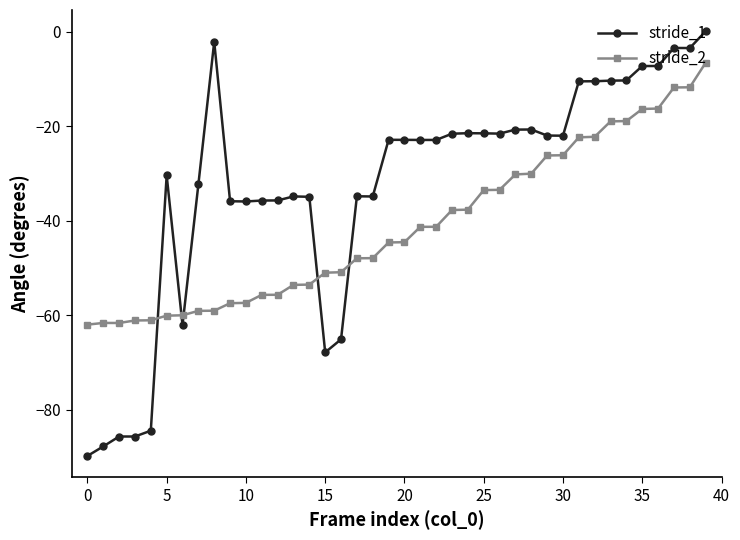

List the series in order of their peak value, highest first.

stride_1, stride_2